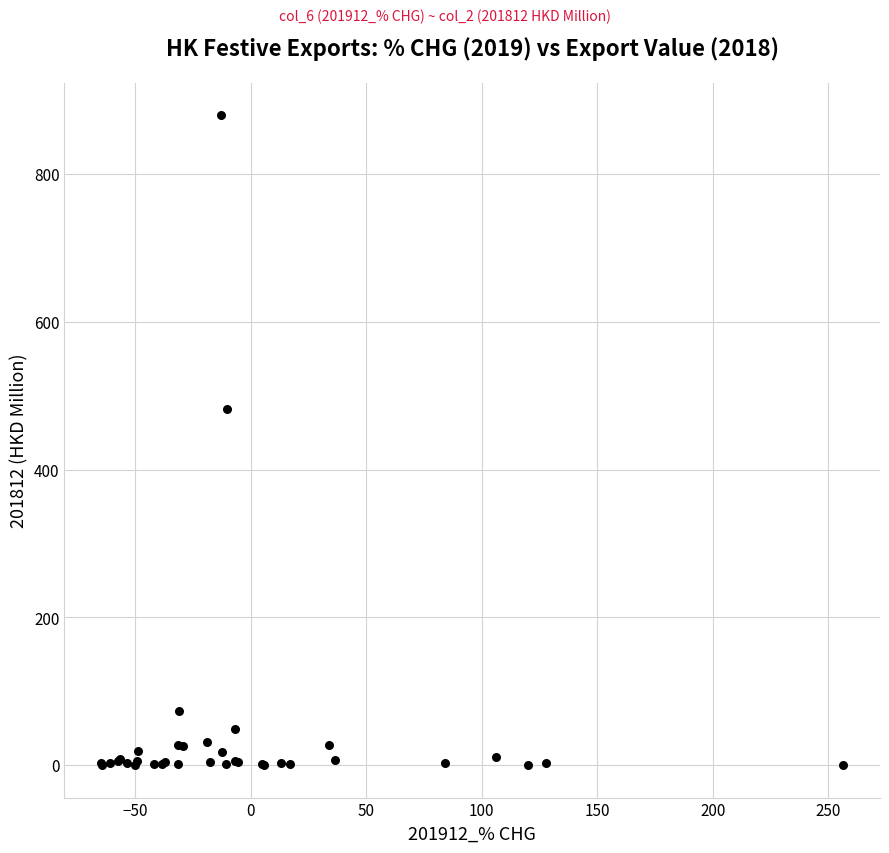

What Y value in the scatter plot is closest to 439?

481.5